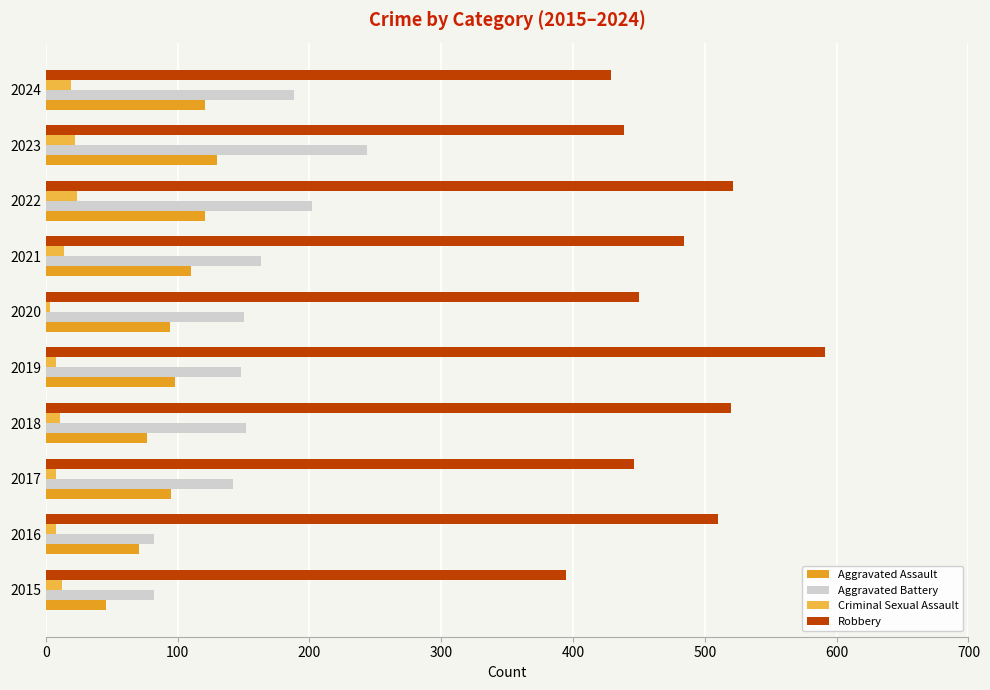

What is the total value across all series at 2022?

868